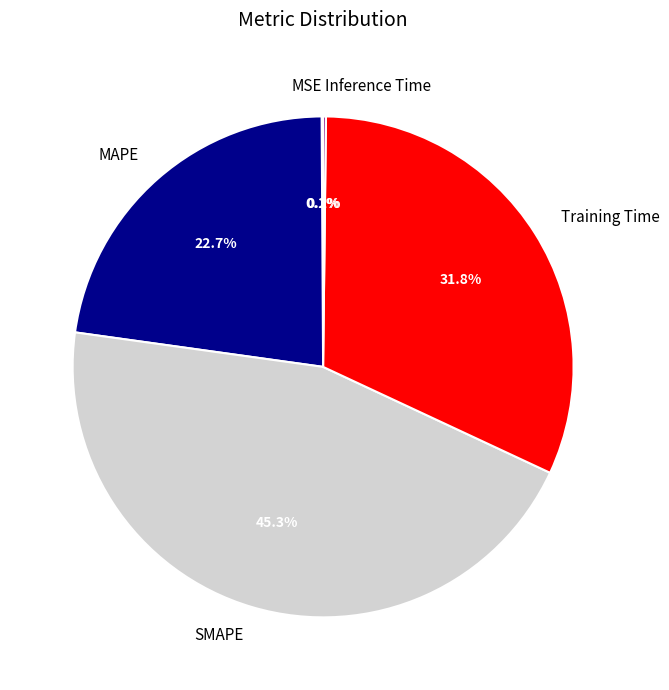

Does Training Time represent more than half of the total?

No